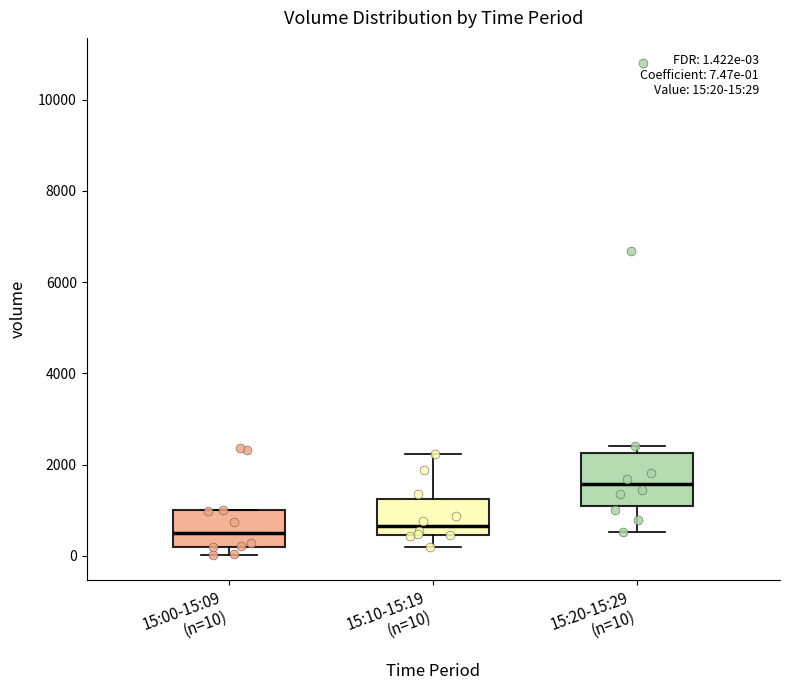

Which box is the tallest, from its lower edge to its upper edge?

15:20-15:29 (n=10)